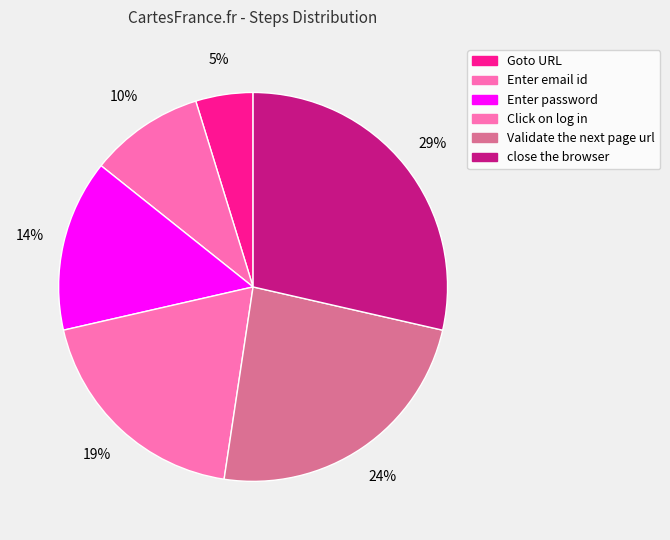

What is the ratio of the value at Validate the next page url to the value at Enter password?

1.7